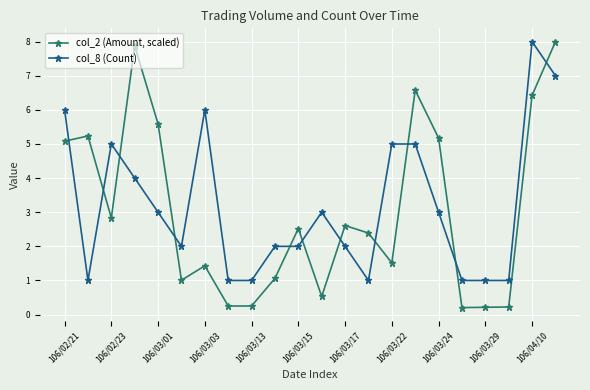

What are all the series names shown in the legend?

col_2 (Amount, scaled), col_8 (Count)